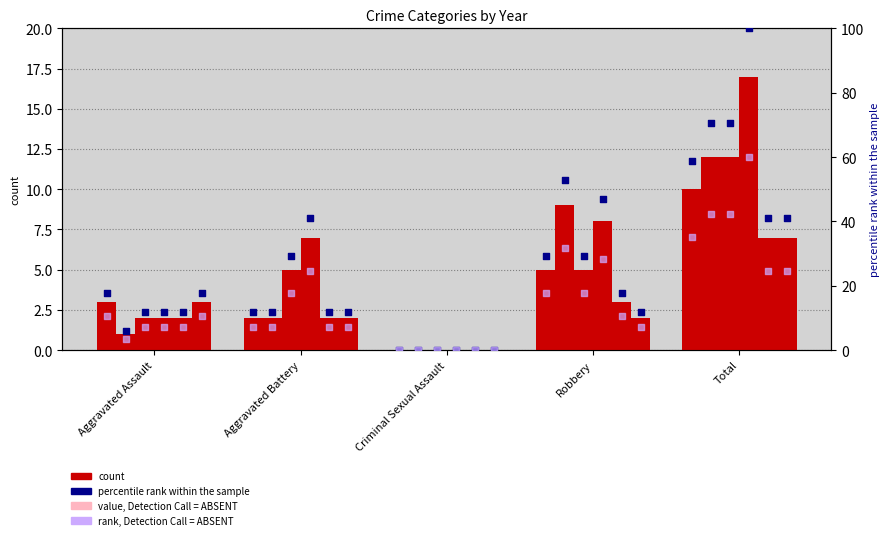

What is the total value across all series at Aggravated Battery?

32.6